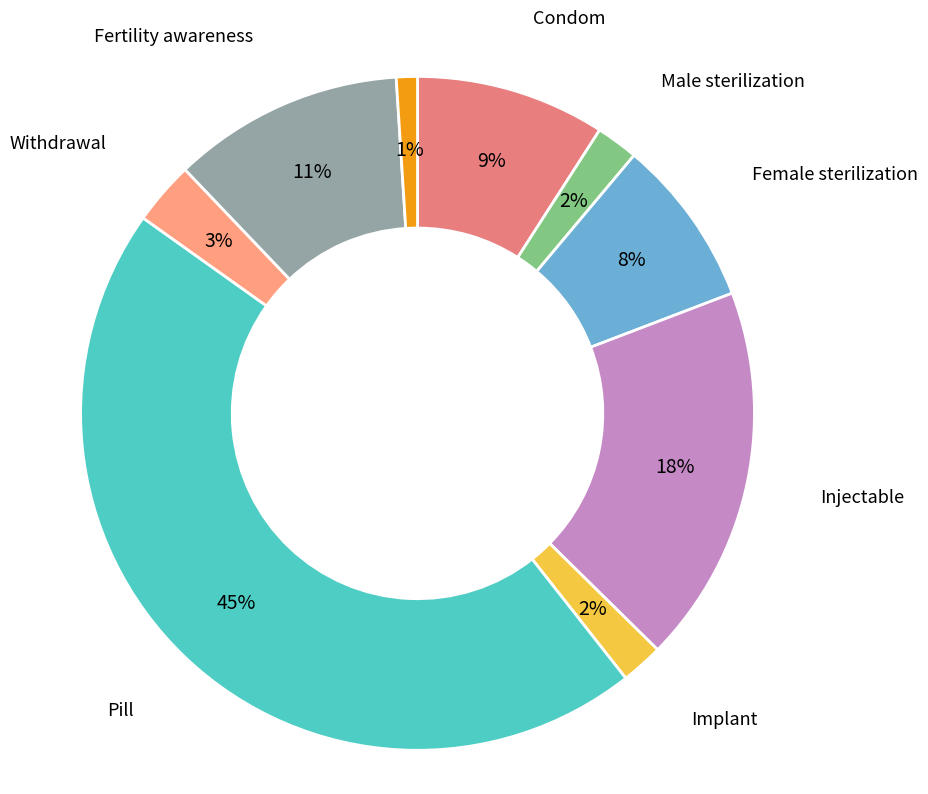

Does any single category account for the majority?

No